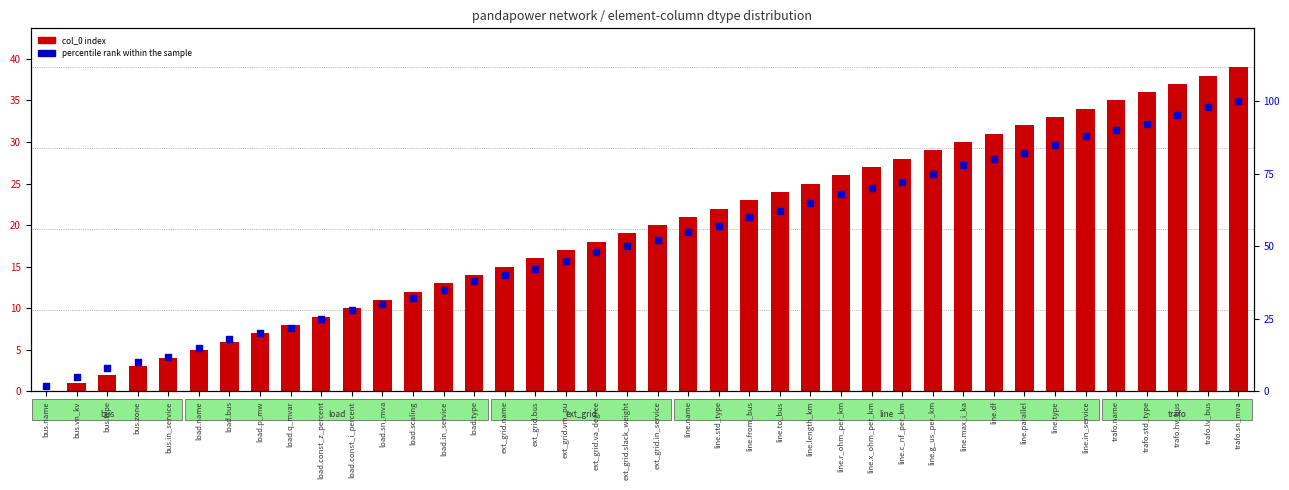

Which series reaches the minimum Y coordinate?

col_0 index